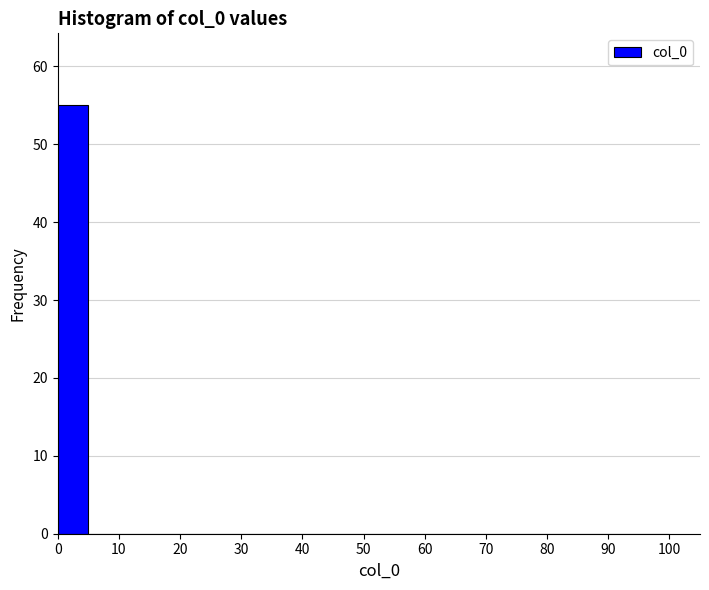

Reading left to right, list every bar in this chart as the range it spans on the x-axis followed by its height. The values are not printed on the chart, so give them approximately, as read against the axis.

0 to 5: 55
5 to 10: 0
10 to 15: 0
15 to 20: 0
20 to 25: 0
25 to 30: 0
30 to 35: 0
35 to 40: 0
40 to 45: 0
45 to 50: 0
50 to 55: 0
55 to 60: 0
60 to 65: 0
65 to 70: 0
70 to 75: 0
75 to 80: 0
80 to 85: 0
85 to 90: 0
90 to 95: 0
95 to 100: 0